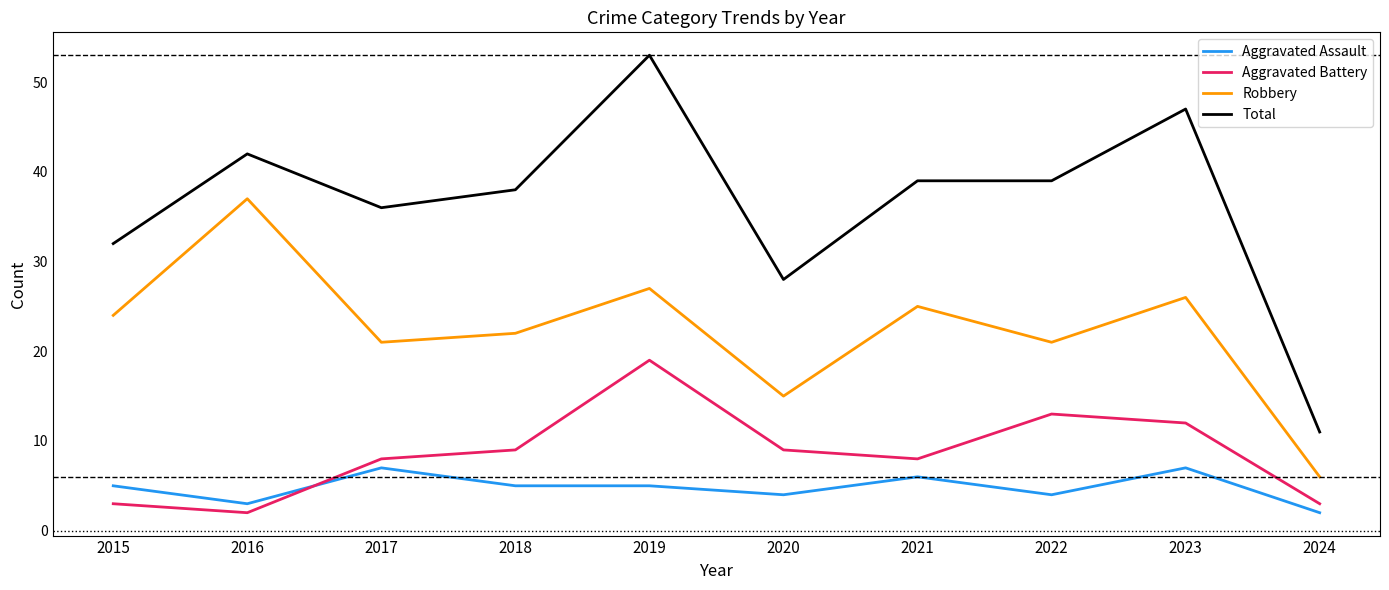

True or false: Robbery and Aggravated Assault cross at least once.

False